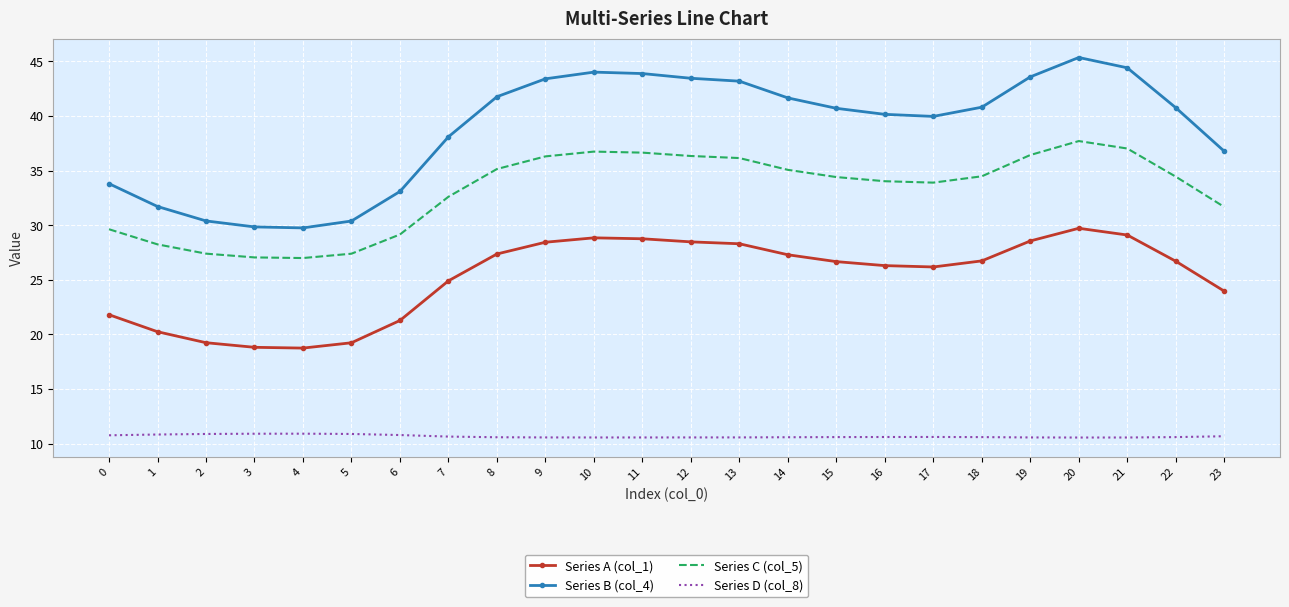

Which series has the largest total across all categories?

Series B (col_4)